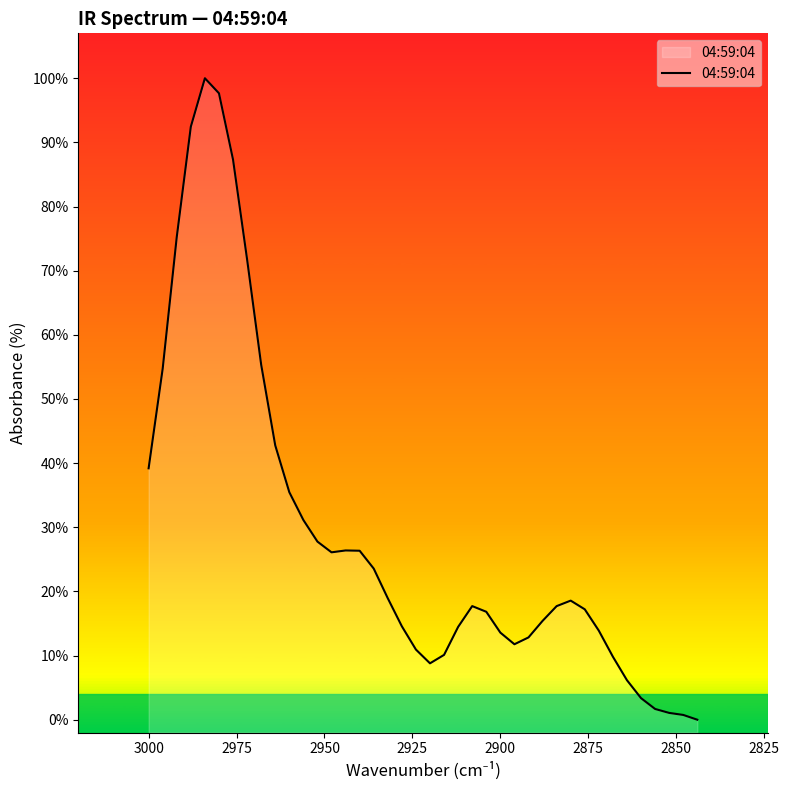

What is the value of the 34th point from the left?

9.8